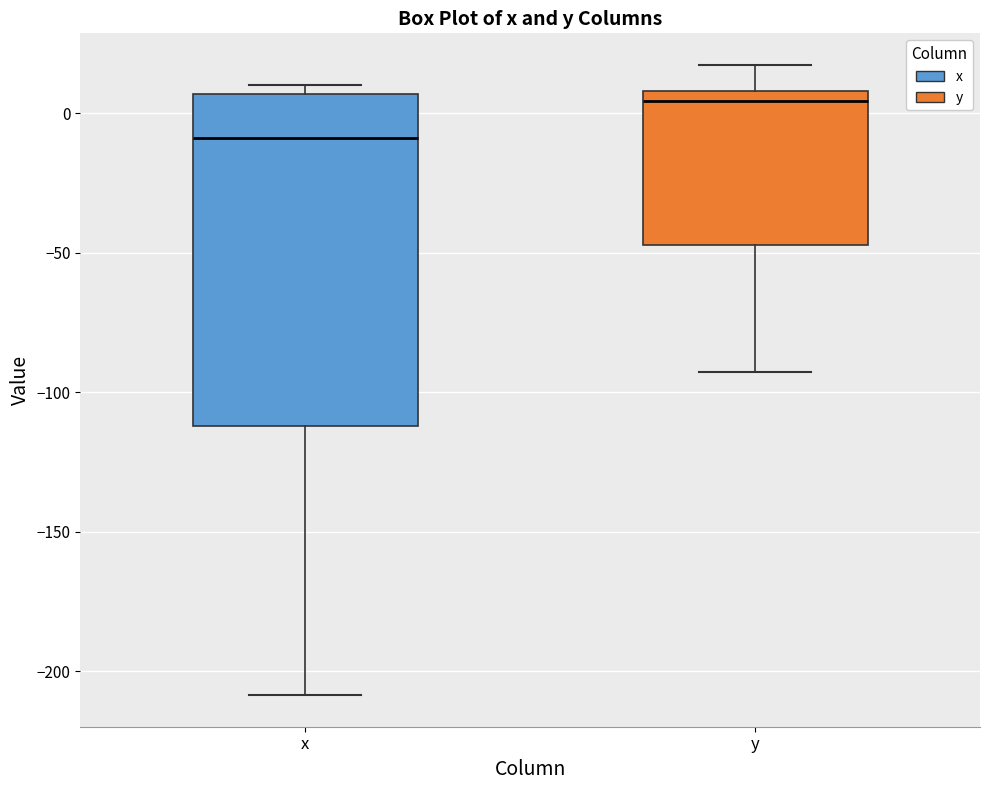

Reading left to right, read every box against the y-axis: the position of its median line, the range the box covers, and the ends of its whiskers. The values are not printed on the chart, so give them approximately, as read against the axis.

x: median -10, box -110 to 5, whiskers -210 to 10
y: median 5, box -45 to 10, whiskers -95 to 15